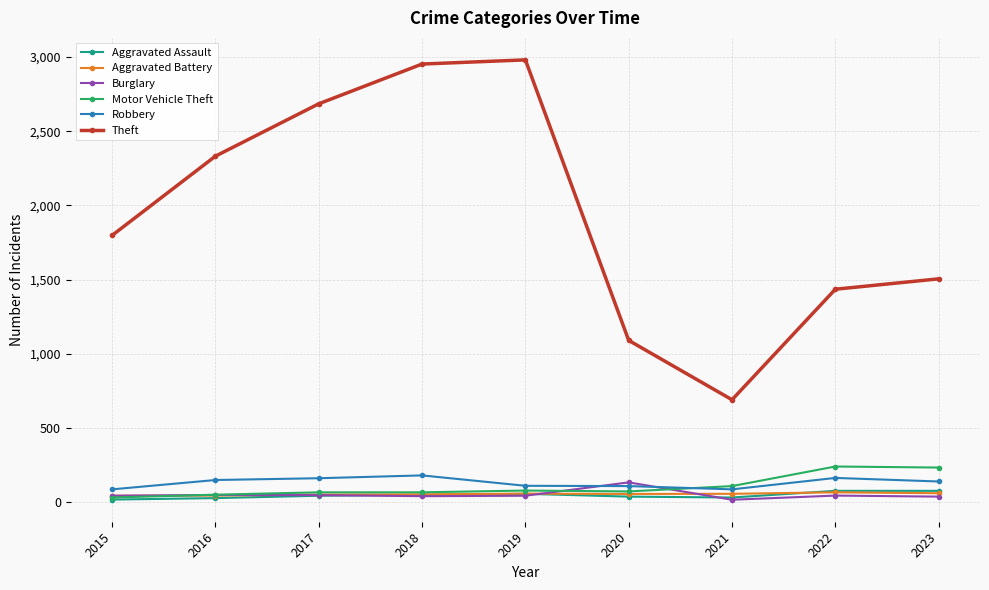

True or false: Theft has a value of 1505 at 2023.

True